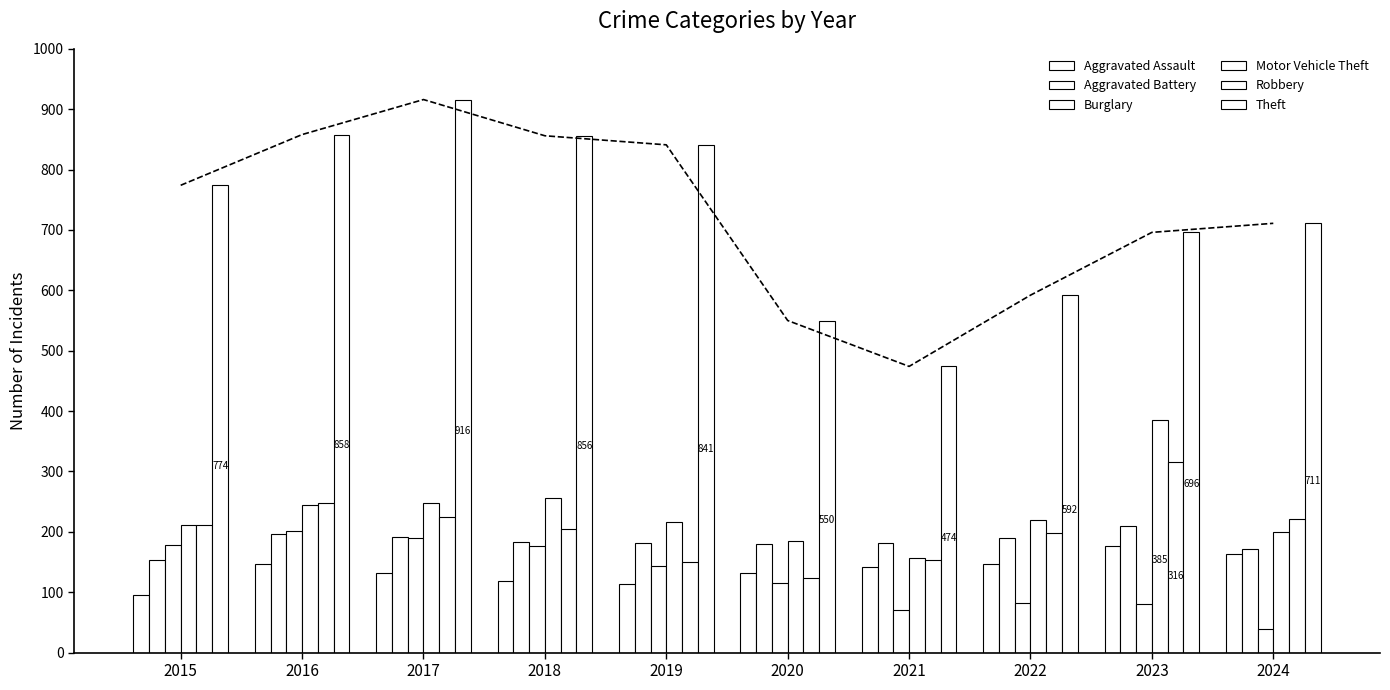

What is the difference between the maximum and minimum values in the Aggravated Battery series?

55